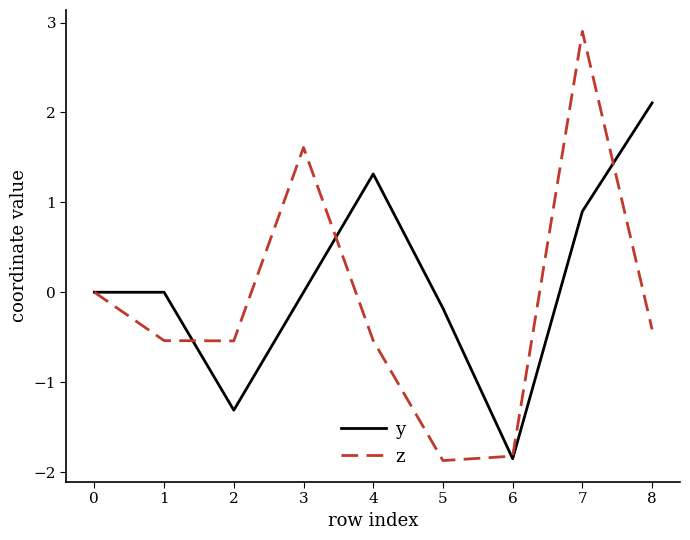

What is the difference between the second highest and minimum values in the z series?

3.5